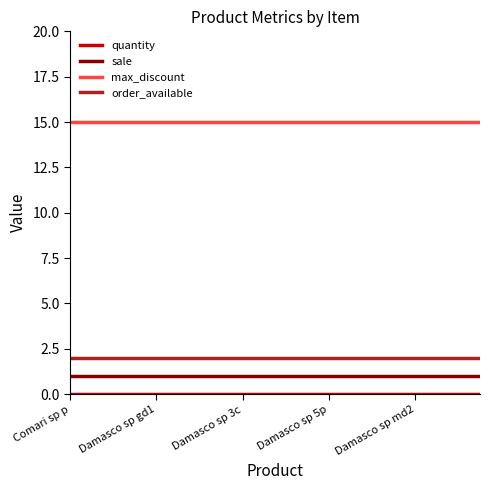

True or false: max_discount and sale cross at least once.

False